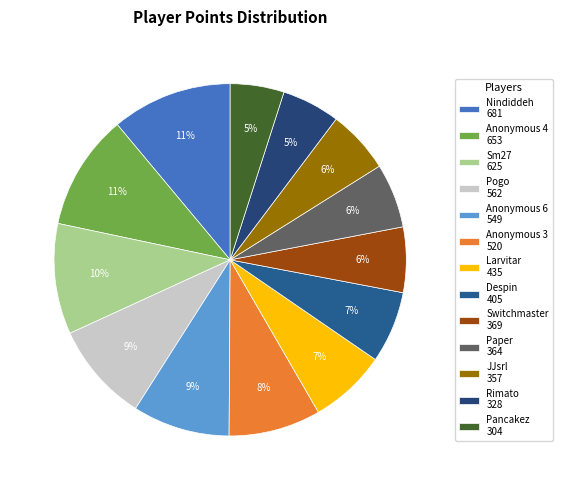

Combined, do Sm27 and Anonymous 3 account for over 50%?

No